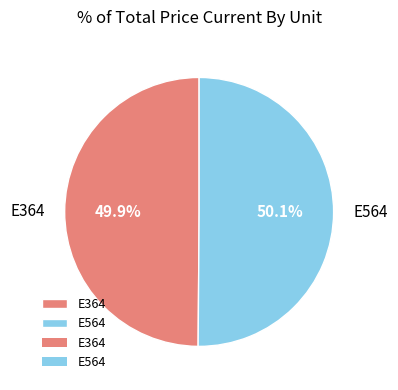

Approximately how many times larger is the value at E564 compared to E364?

1.0